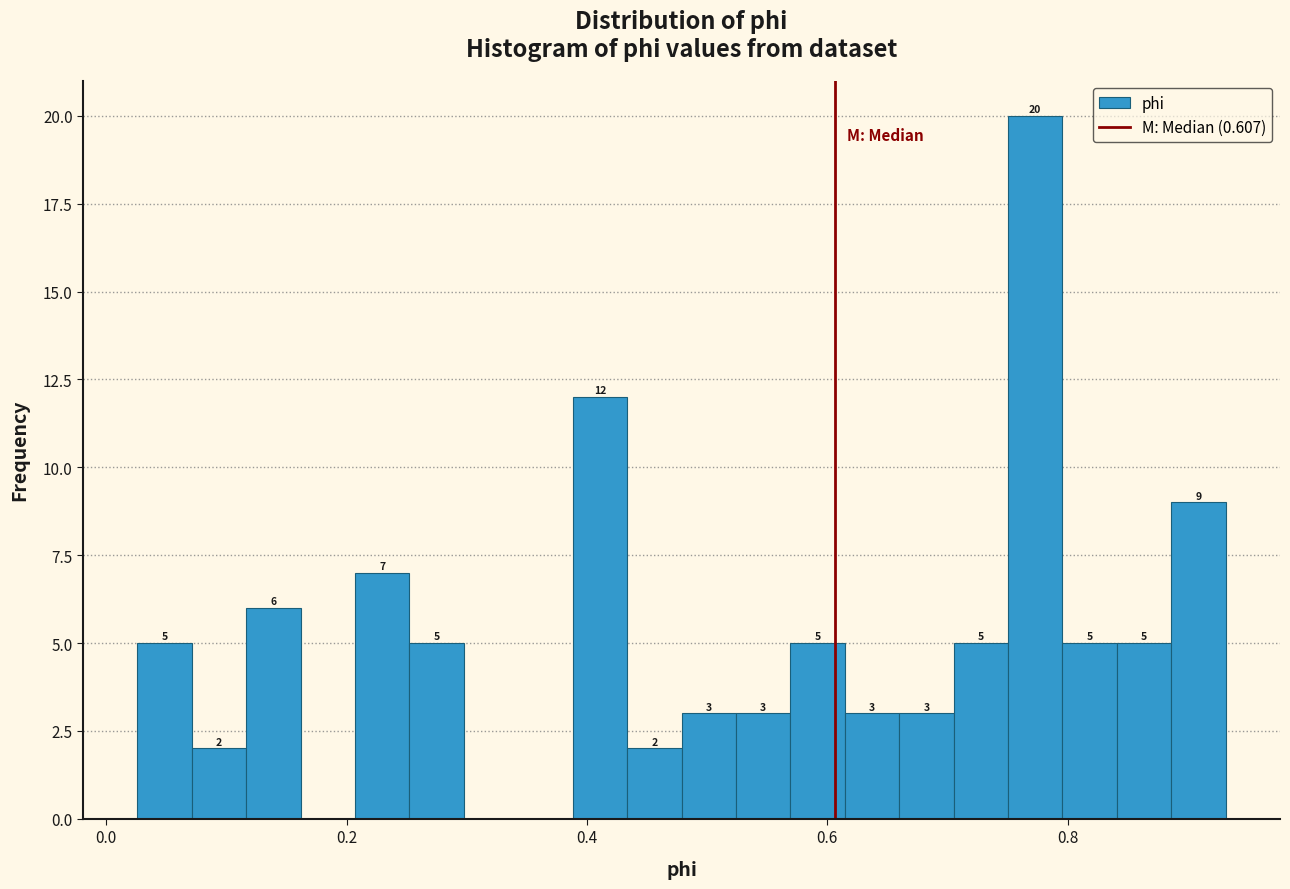

Read against the x-axis, roughly where is the centre of the tallest bar?

0.78